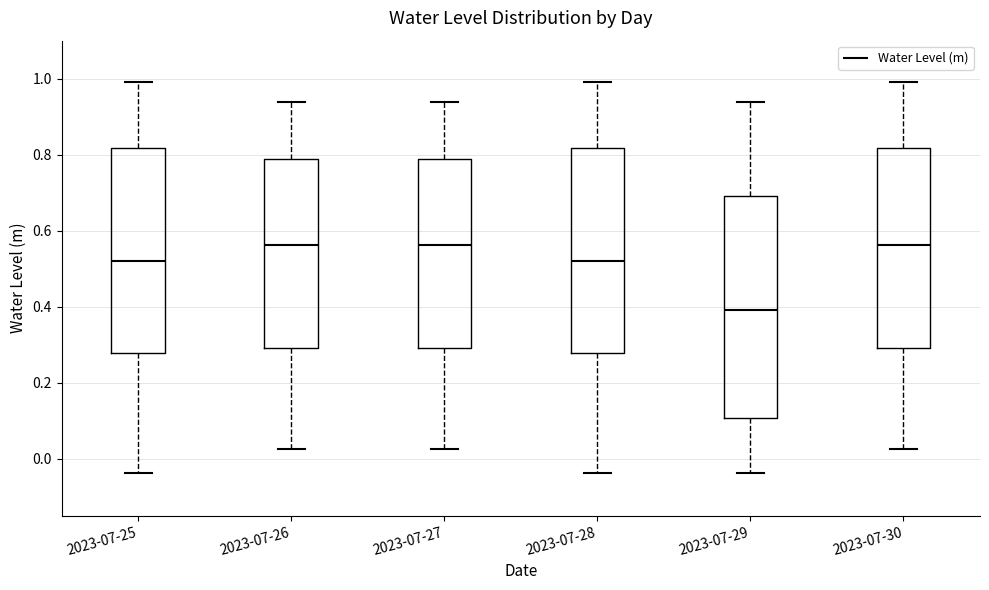

Where is the upper edge of the box for 2023-07-26 on the y-axis? The values are not printed on the chart, so give them approximately, as read against the axis.

0.78